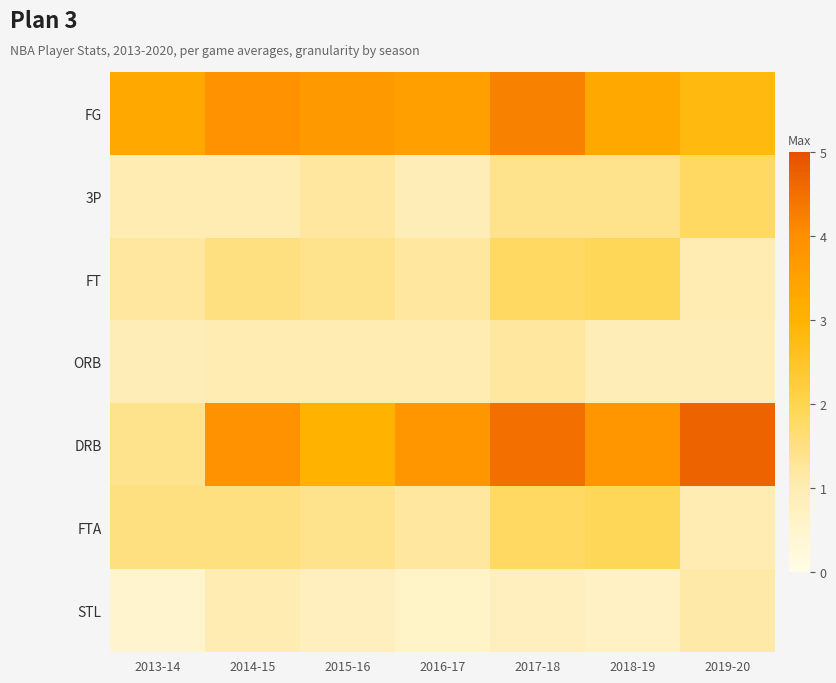

Which has a higher value, 2013-14 or 2017-18?

2017-18